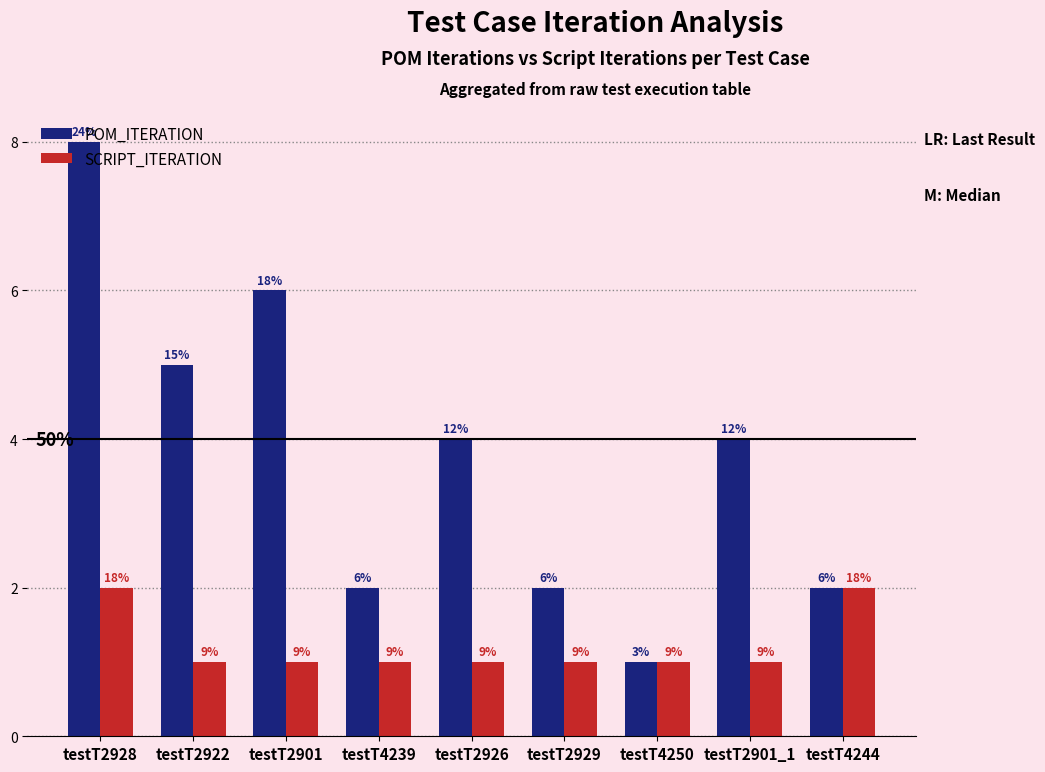

What is the difference between the second highest and minimum values in the SCRIPT_ITERATION series?

1